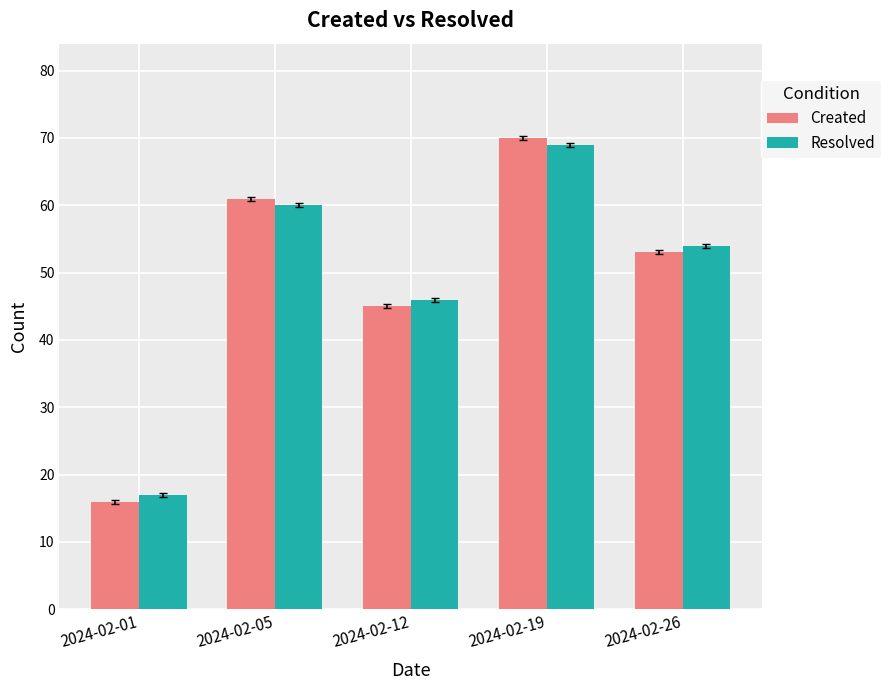

What is the smallest value displayed?

16